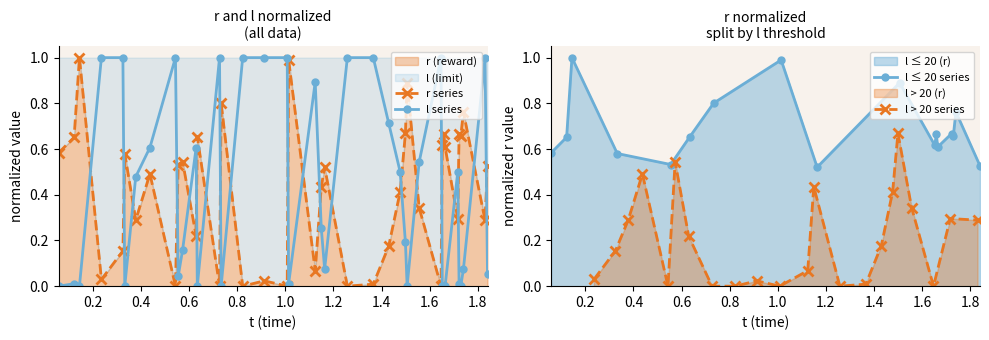

True or false: l series has more than 2 interior local peaks.

True